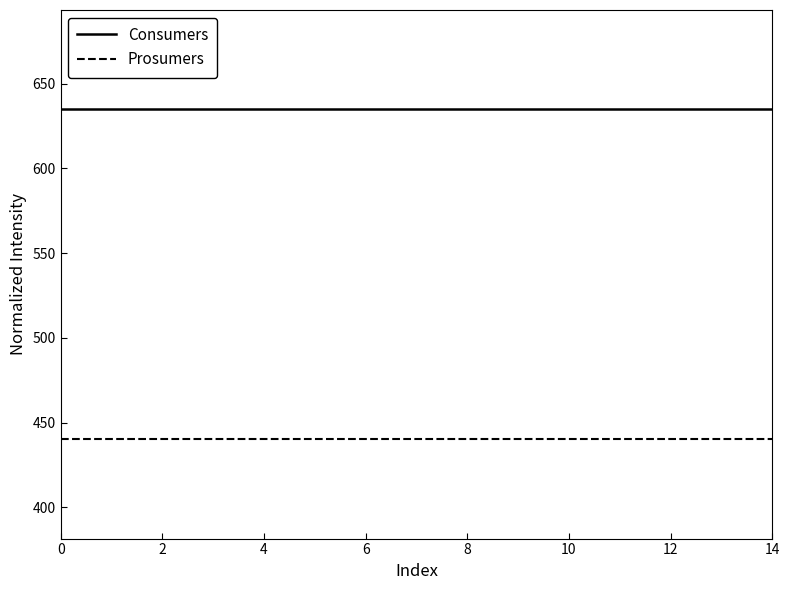

Rank the series by their maximum value, from highest to lowest.

Consumers, Prosumers